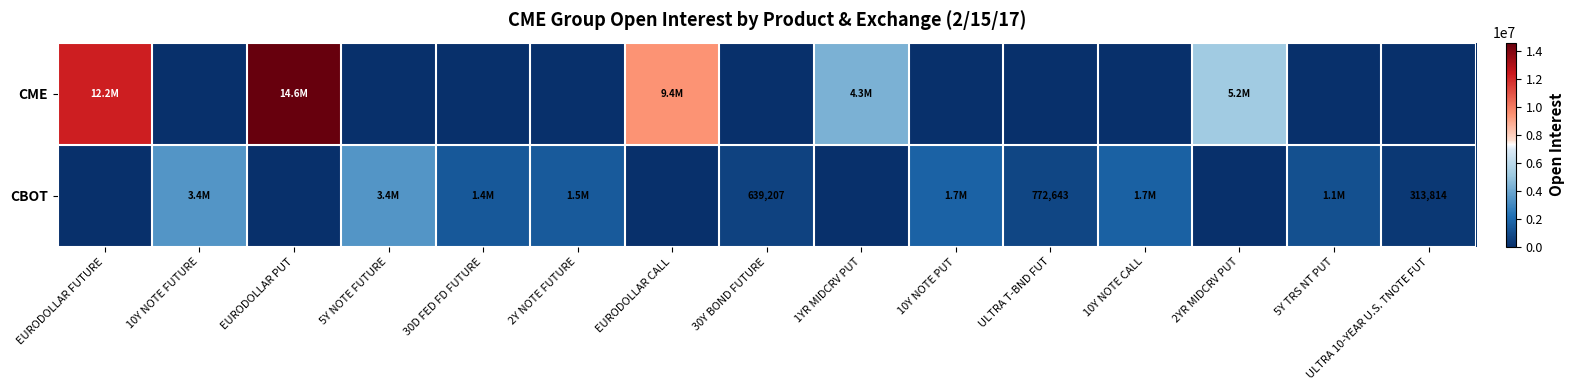

The CBOT series shows 217655 at ULTRA 10-YEAR U.S. TNOTE FUT. True or false?

False